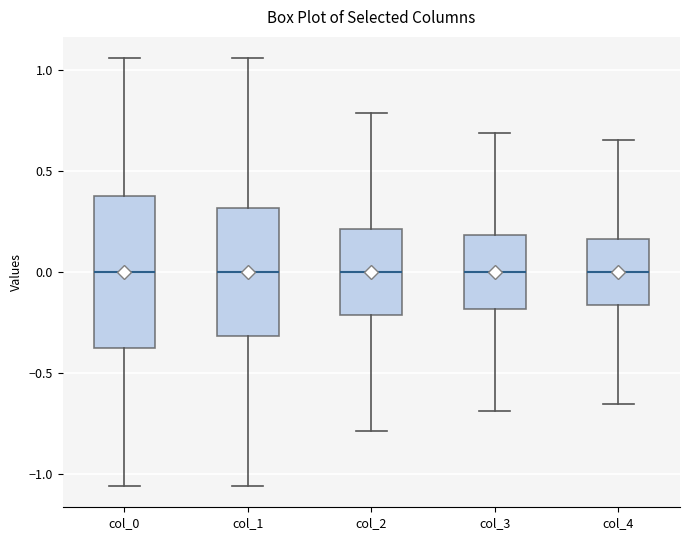

Reading left to right, read every box against the y-axis: the position of its median line, the range the box covers, and the ends of its whiskers. The values are not printed on the chart, so give them approximately, as read against the axis.

col_0: median 0.00, box -0.40 to 0.40, whiskers -1.05 to 1.05
col_1: median 0.00, box -0.30 to 0.30, whiskers -1.05 to 1.05
col_2: median 0.00, box -0.20 to 0.20, whiskers -0.80 to 0.80
col_3: median 0.00, box -0.20 to 0.20, whiskers -0.70 to 0.70
col_4: median 0.00, box -0.15 to 0.15, whiskers -0.65 to 0.65